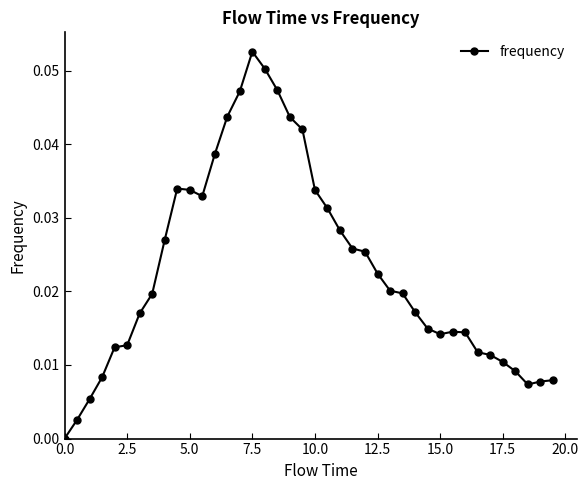

True or false: there are more than 0 points higher than both neighbors.

True